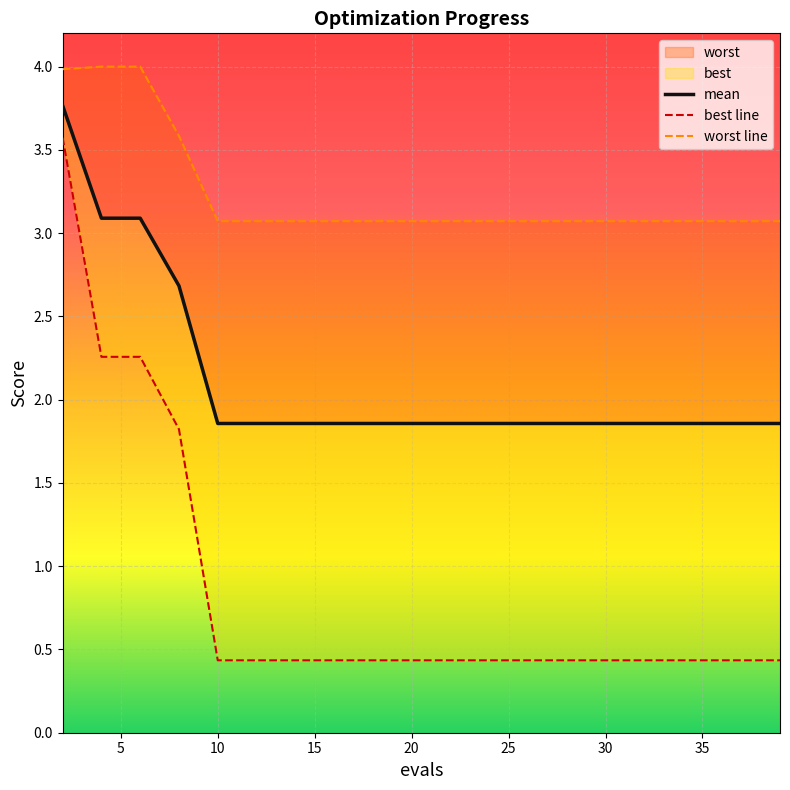

True or false: best line has more than 0 interior local peaks.

False